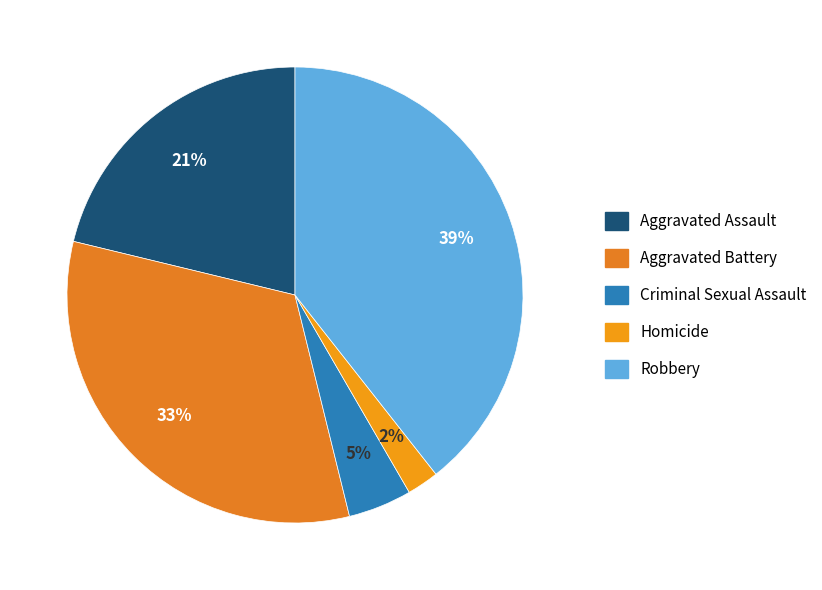

What is the smallest slice in the pie chart?

Homicide